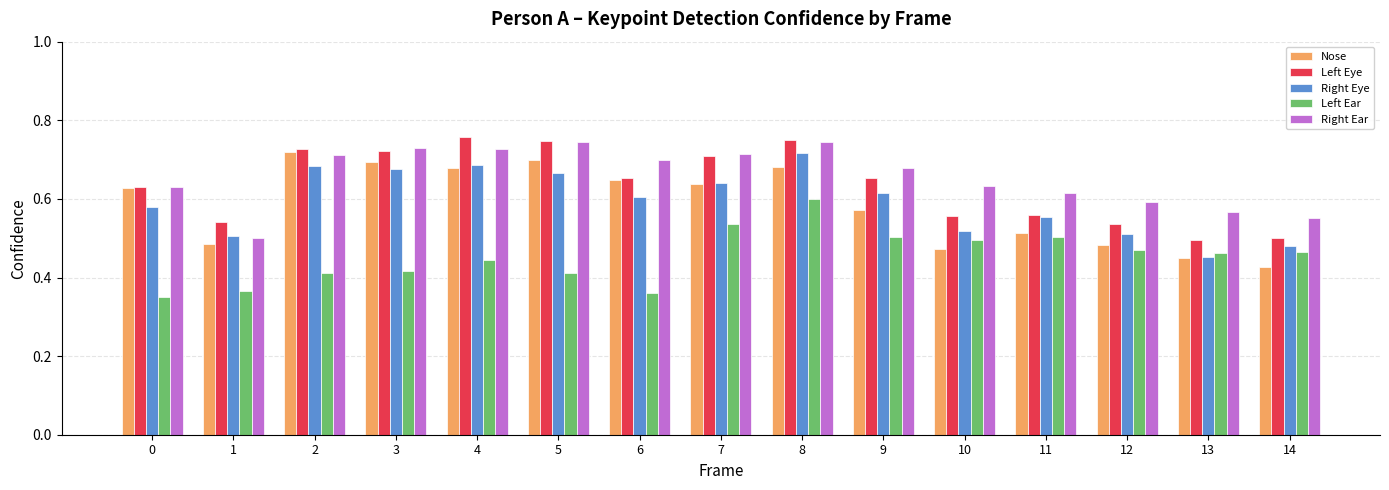

Count the Nose values in the range 0 to 1.

15